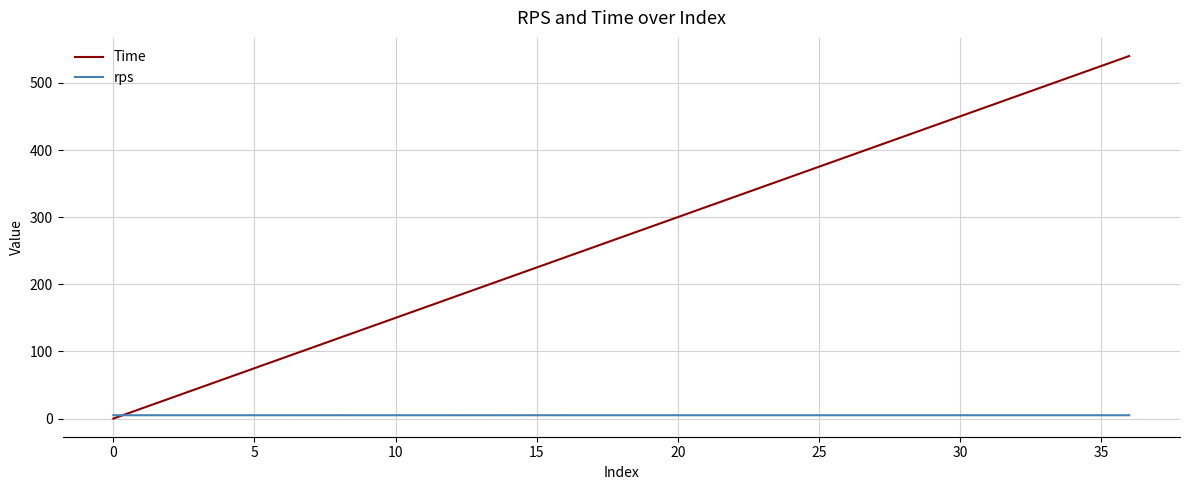

How many intersections are there between rps and Time?

1